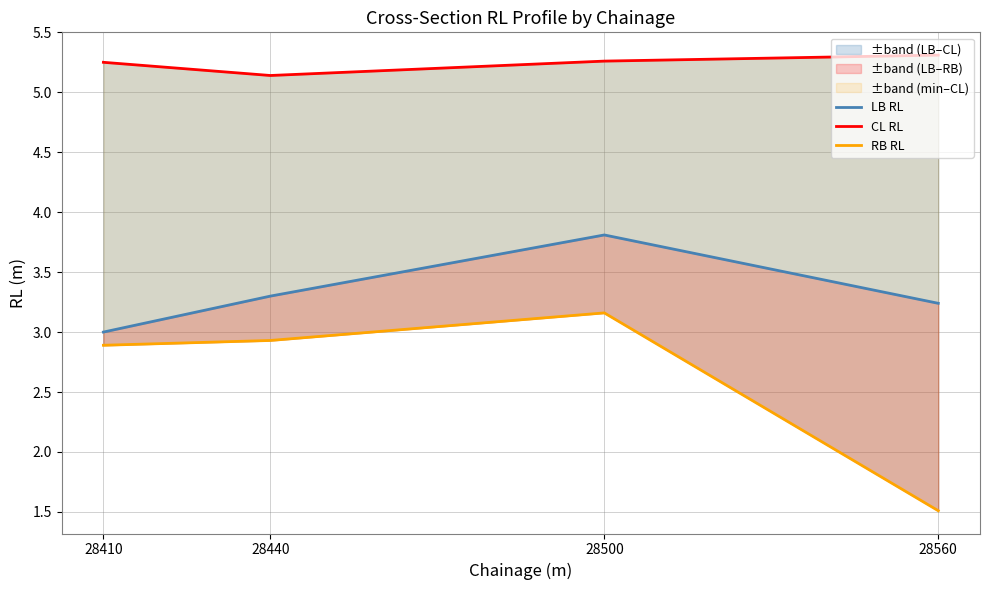

What is the value of the LB RL point at the 2nd from the left?

3.3